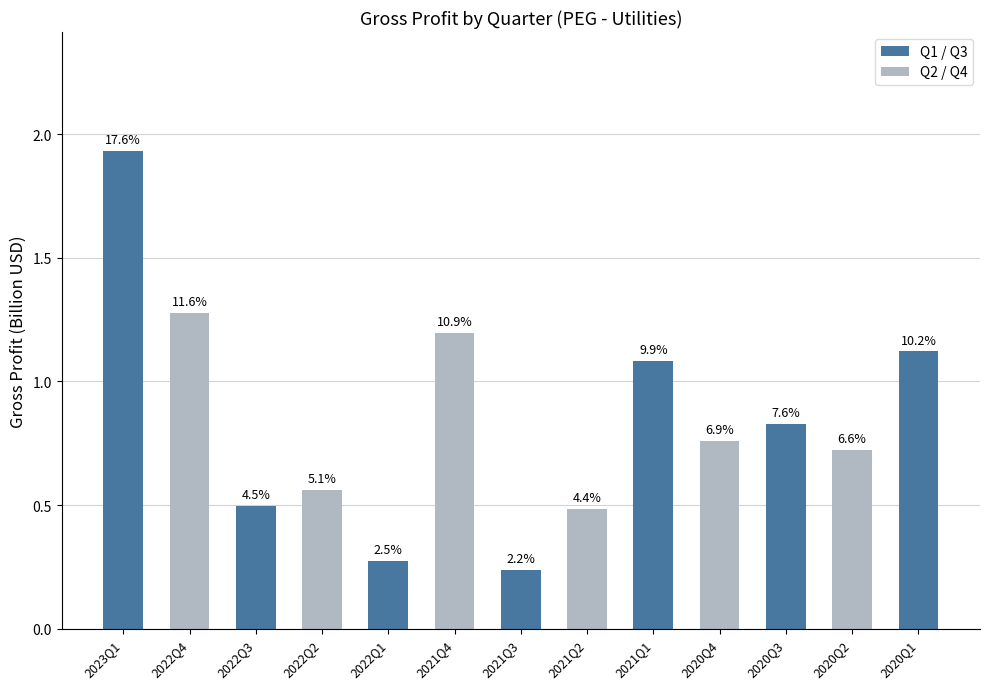

Rank the categories by value from lowest to highest.

2021Q3, 2022Q1, 2021Q2, 2022Q3, 2022Q2, 2020Q2, 2020Q4, 2020Q3, 2021Q1, 2020Q1, 2021Q4, 2022Q4, 2023Q1